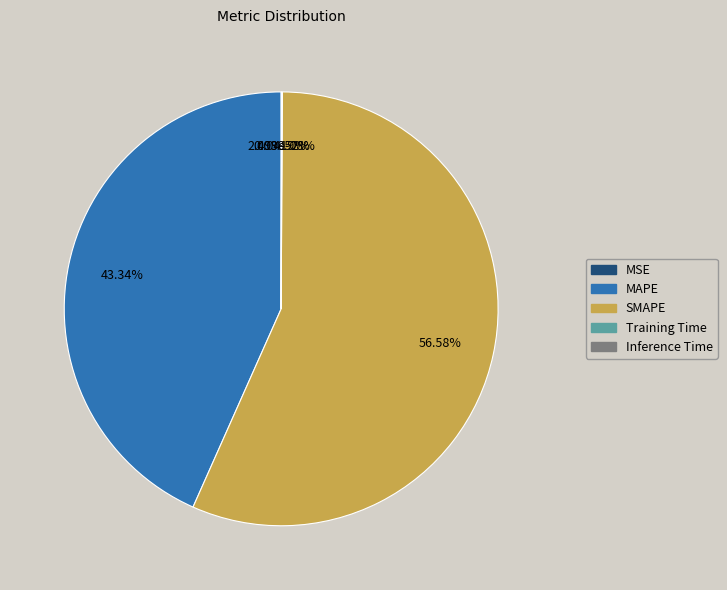

Rank the categories by value from lowest to highest.

MSE, Training Time, Inference Time, MAPE, SMAPE